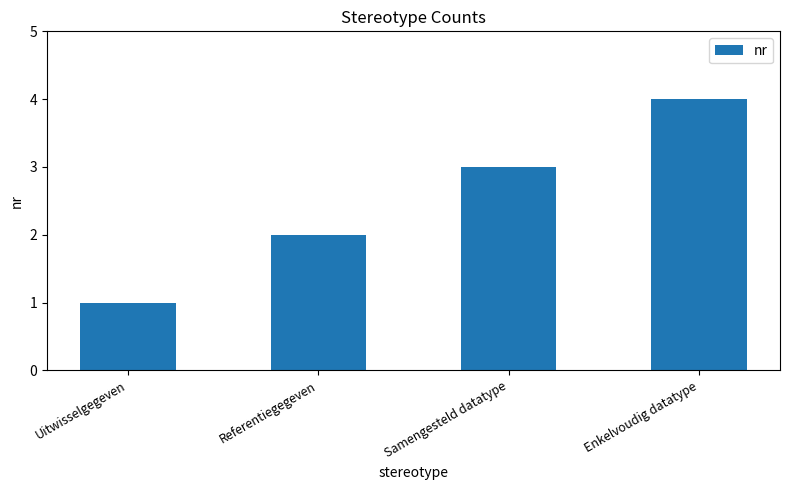

At which category does the chart reach its minimum across all series?

Uitwisselgegeven